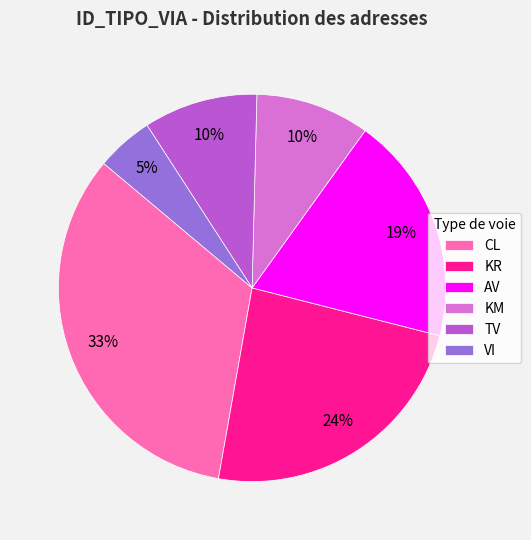

Which category has the biggest portion of the pie?

CL